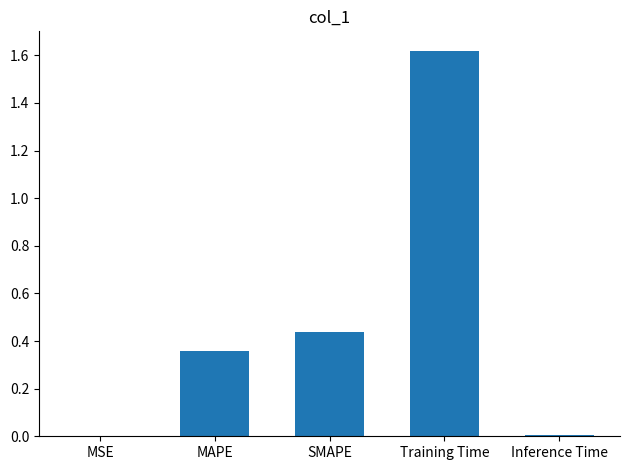

What is the sum of the values at SMAPE and MAPE?

0.8